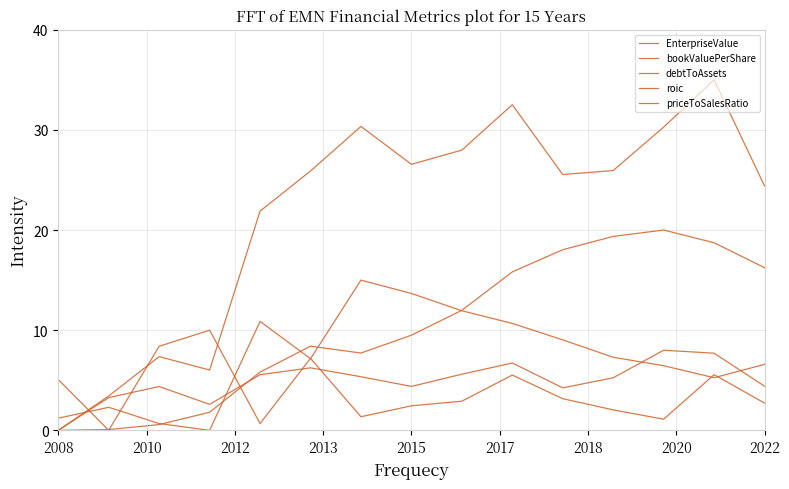

How many lines are shown in the chart?

5